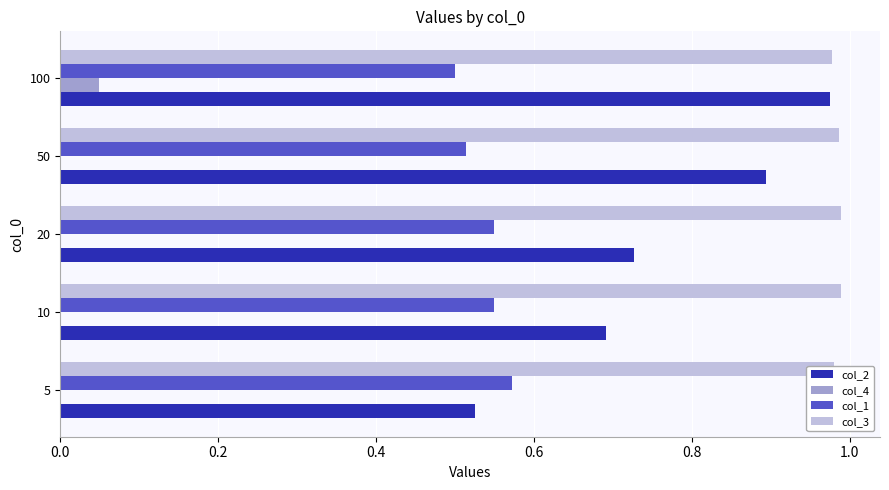

At which category is the sum across all series the highest?

100